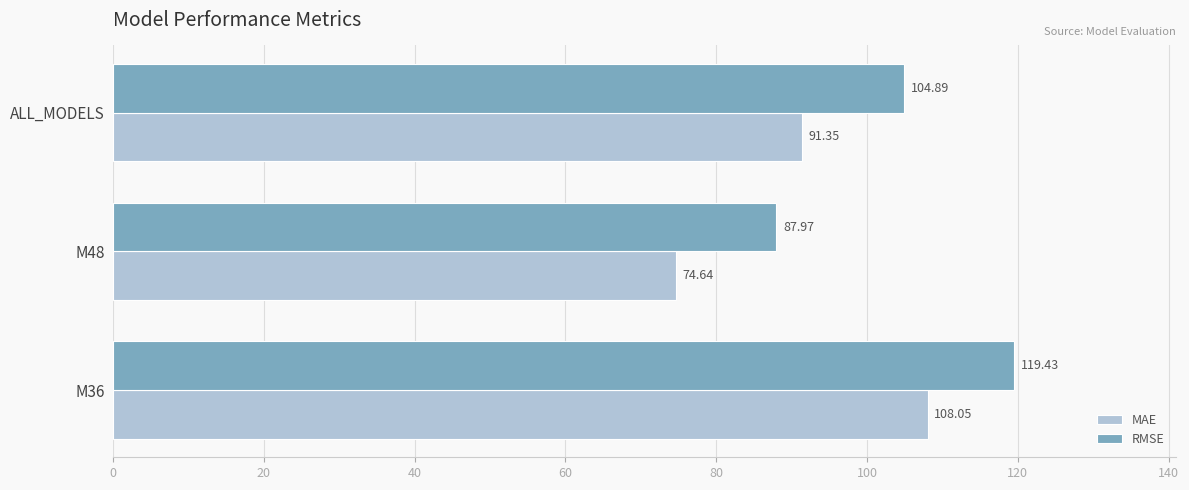

Which series has the largest range (max minus min)?

MAE